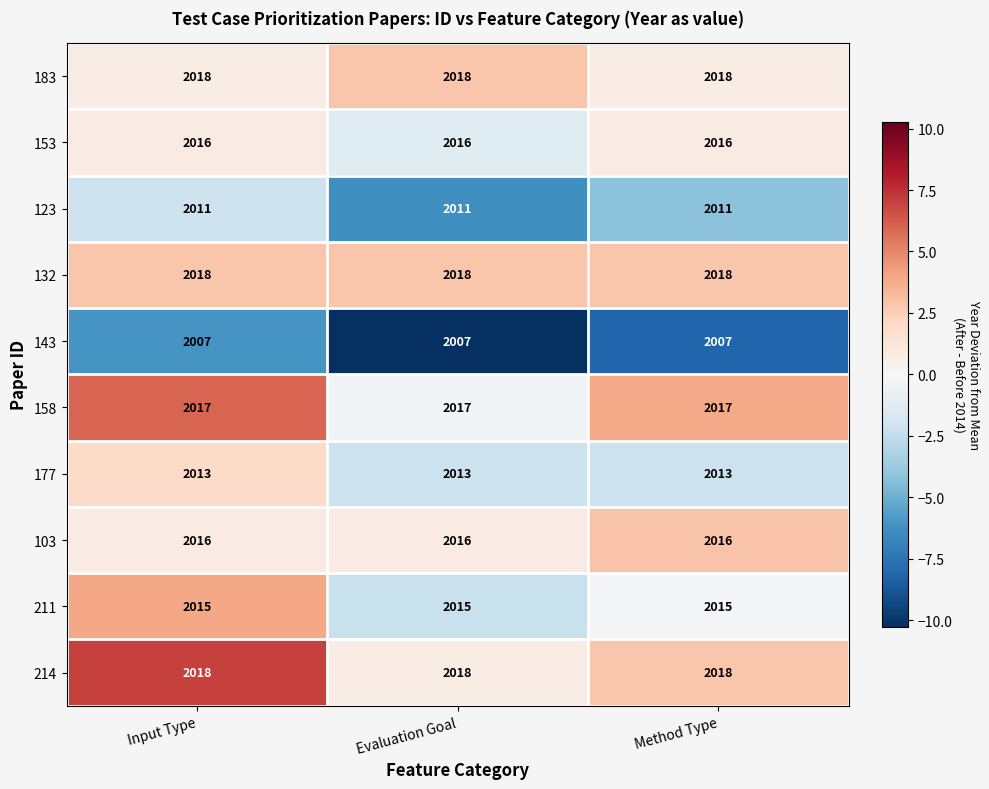

The value of 183 at Method Type is 3302. True or false?

False